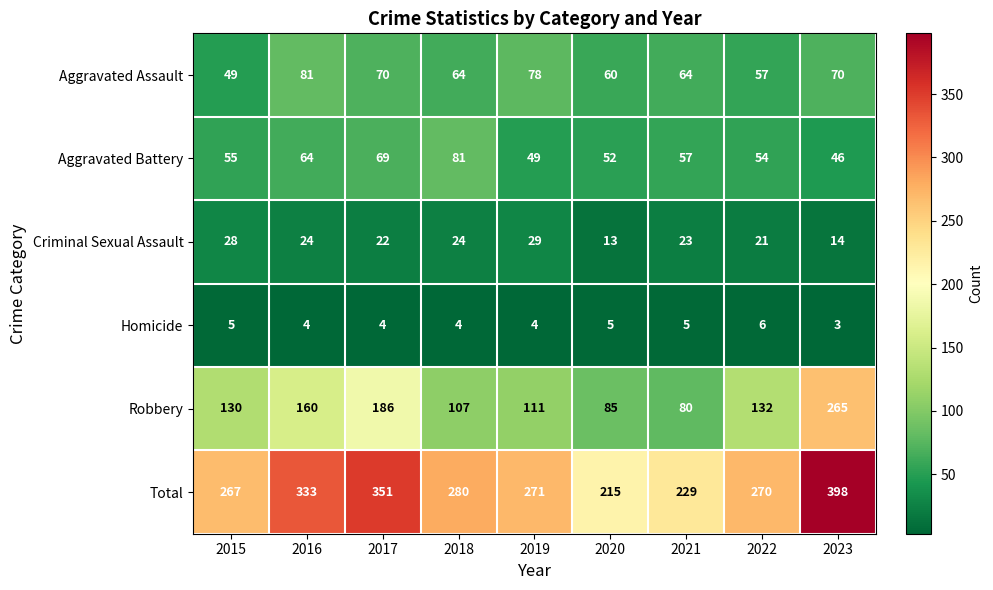

Which series has the widest spread of values?

Robbery